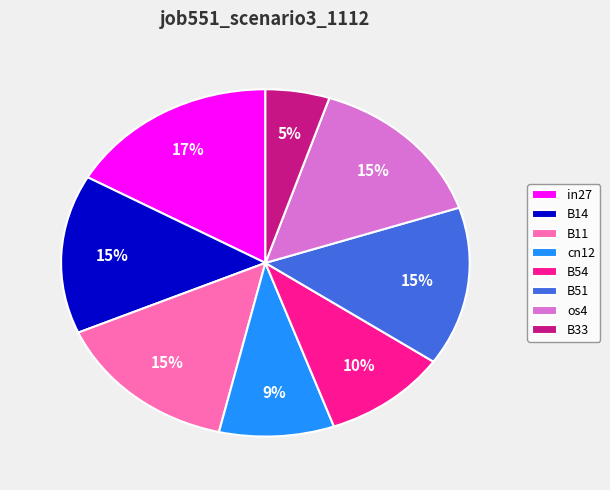

To the nearest percent, what is the difference between the largest and smallest slice percentages?

12%